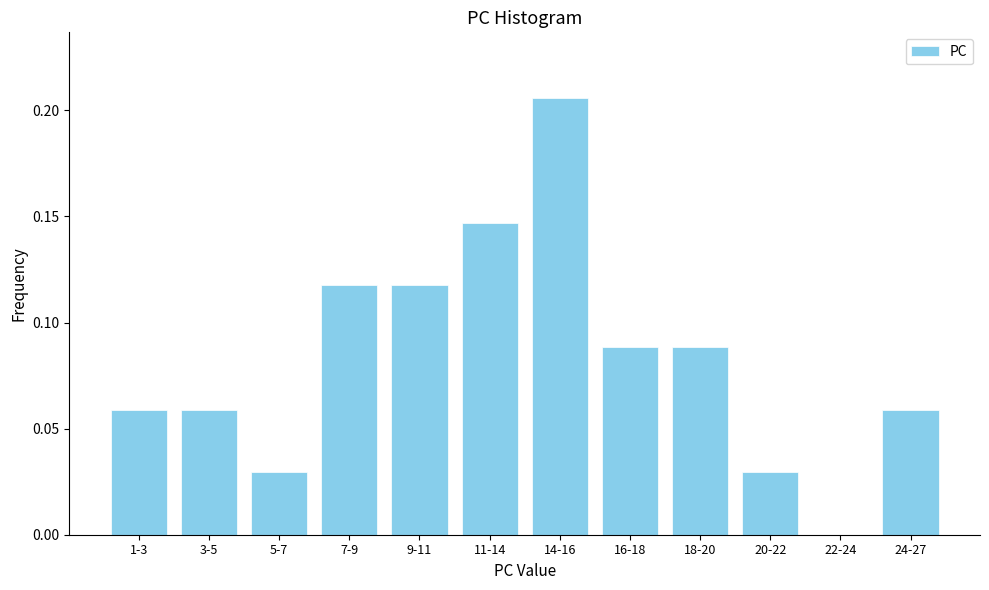

What is the sum of all values?

1.0